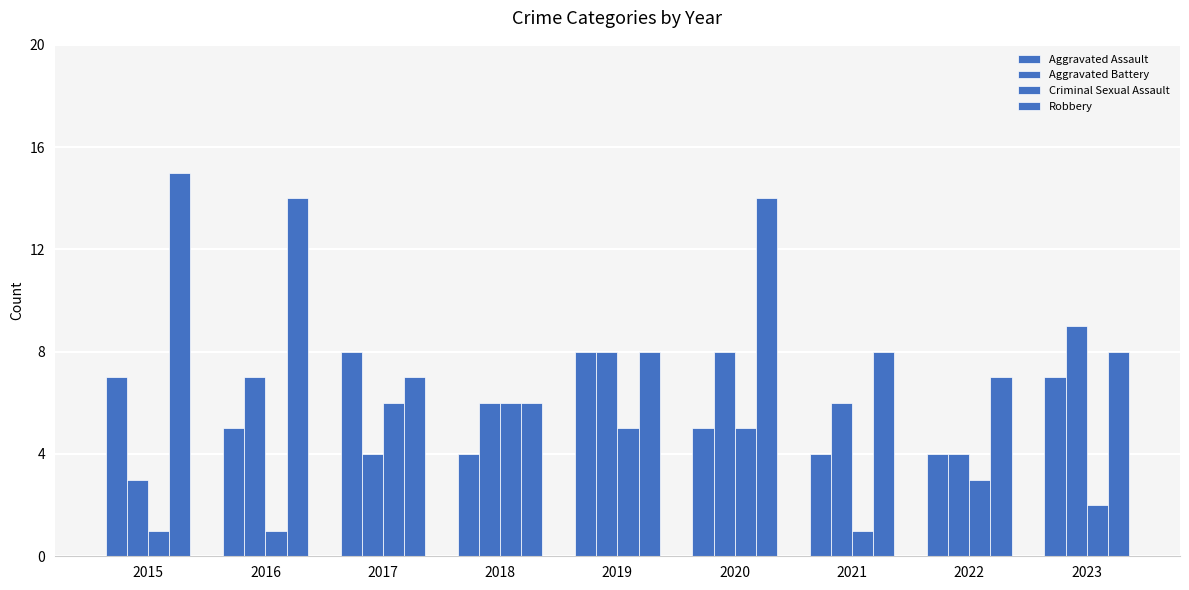

Which series changed the most between 2018 and 2021?

Criminal Sexual Assault